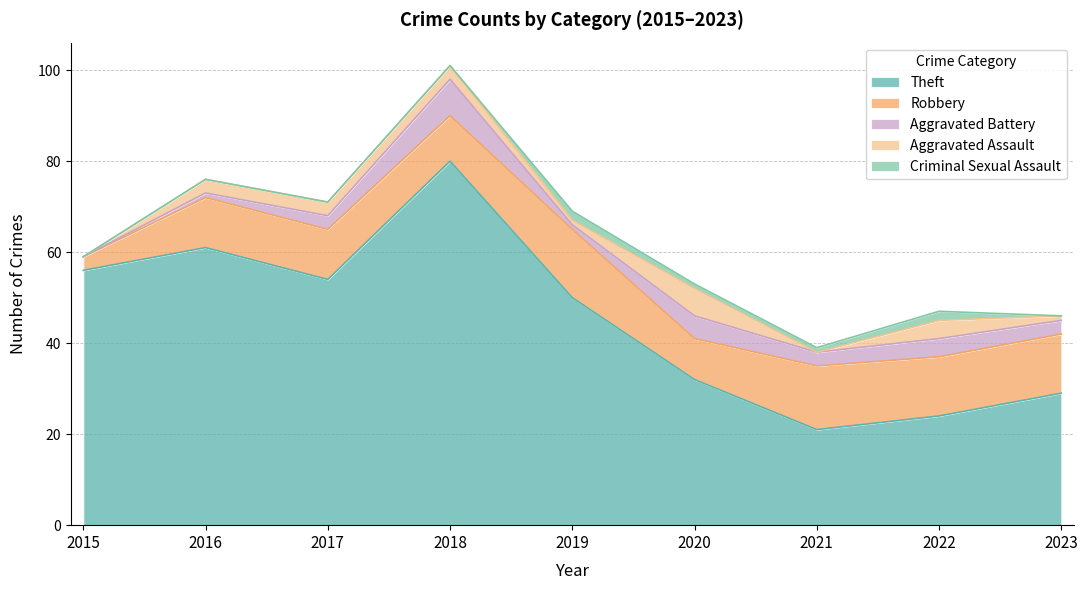

At which label is Aggravated Battery closest to 4?

2022